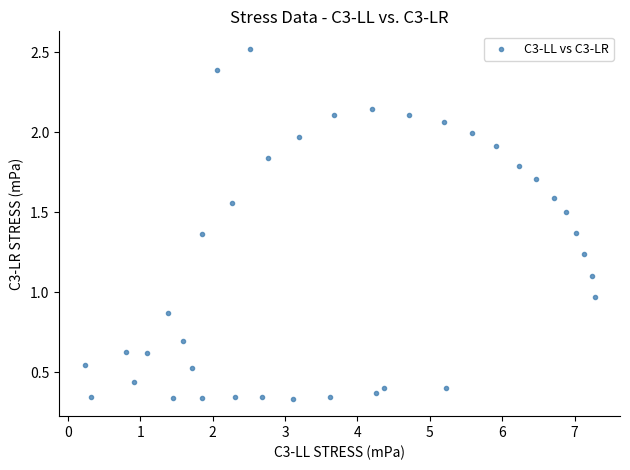

What is the range of Y values (max minus min)?

2.2